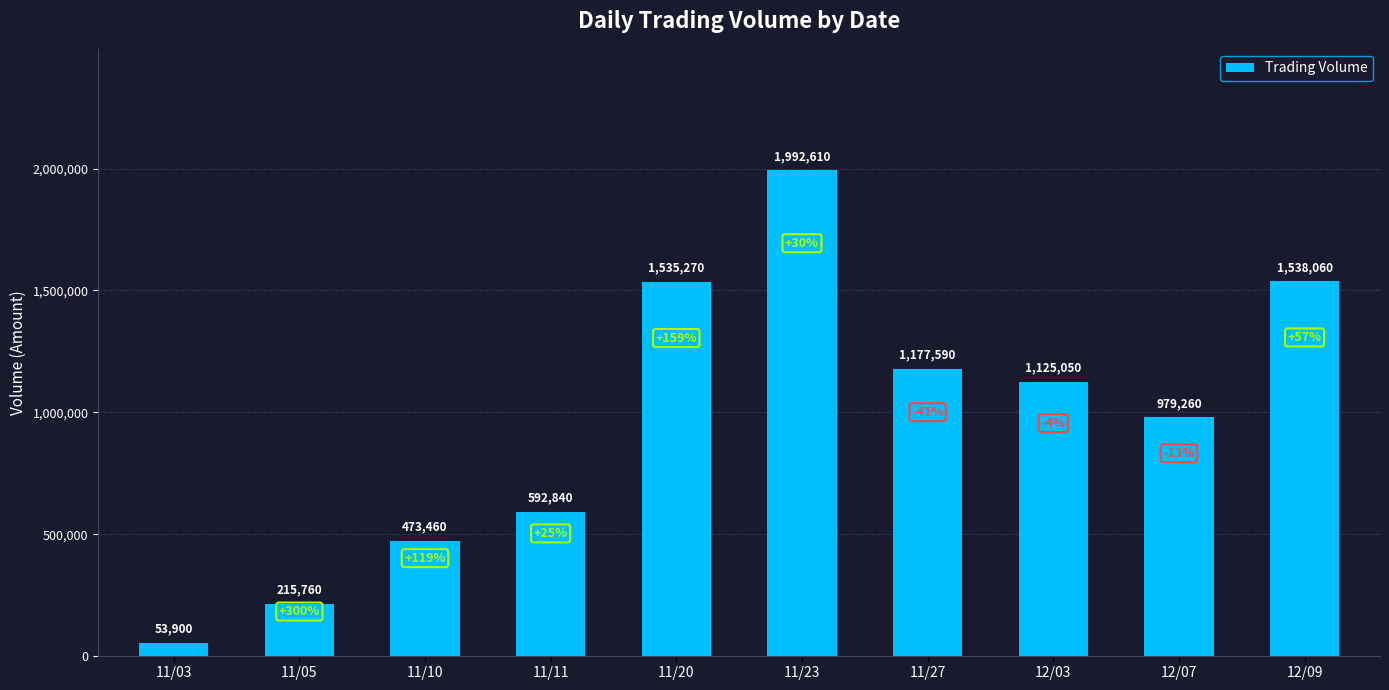

List the labels in order of value, largest first.

11/23, 12/09, 11/20, 11/27, 12/03, 12/07, 11/11, 11/10, 11/05, 11/03